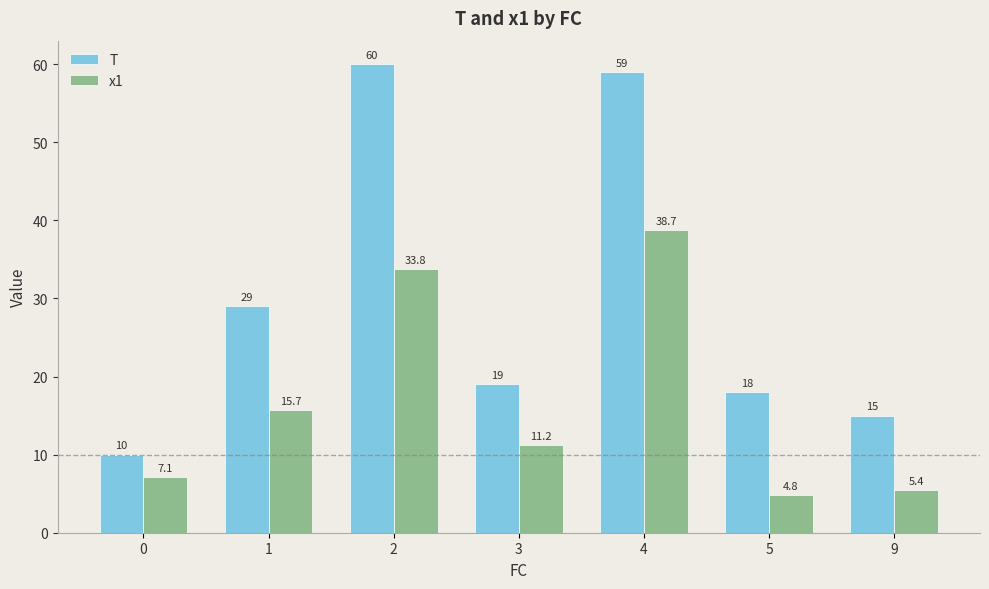

Between 0 and 4, which series saw the biggest shift?

T